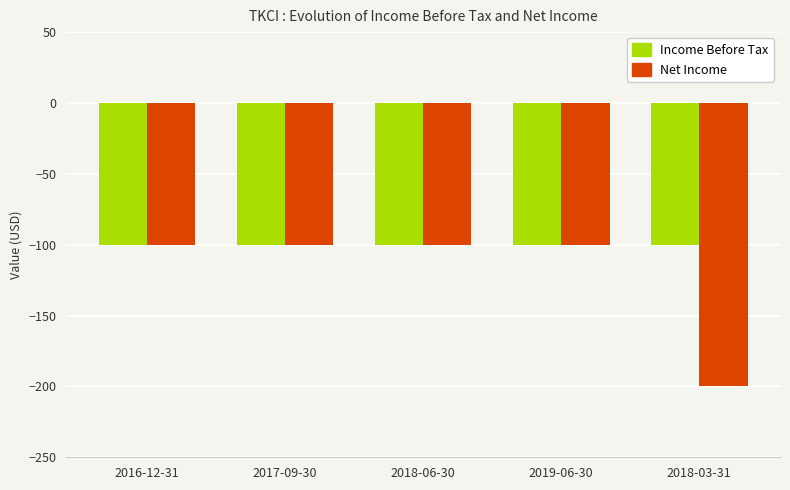

How many bars are there in total?

10